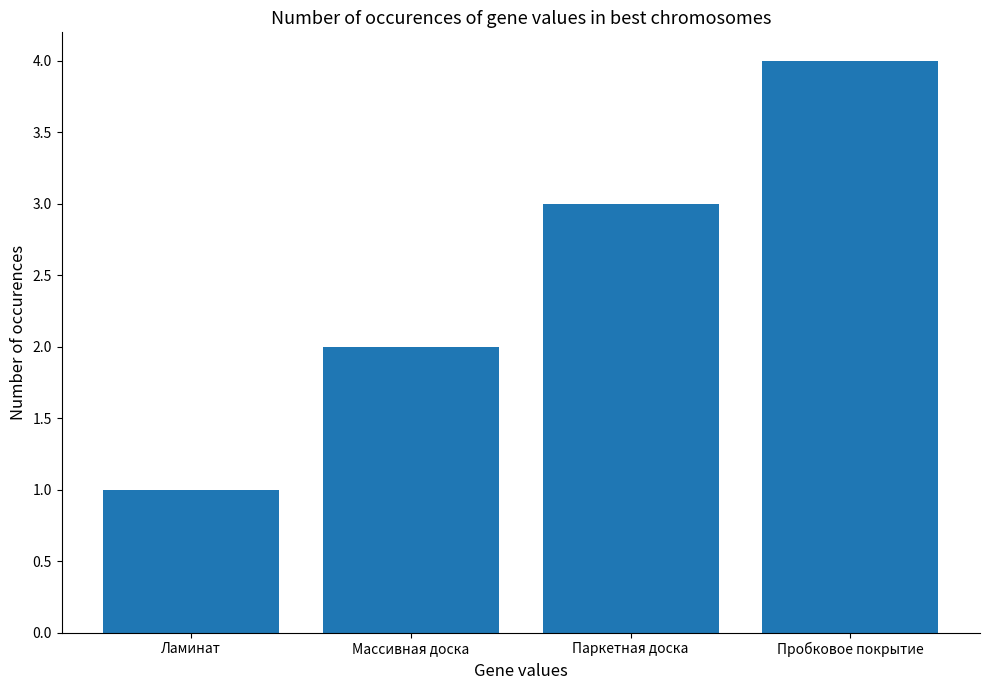

Which has a higher value, Массивная доска or Ламинат?

Массивная доска